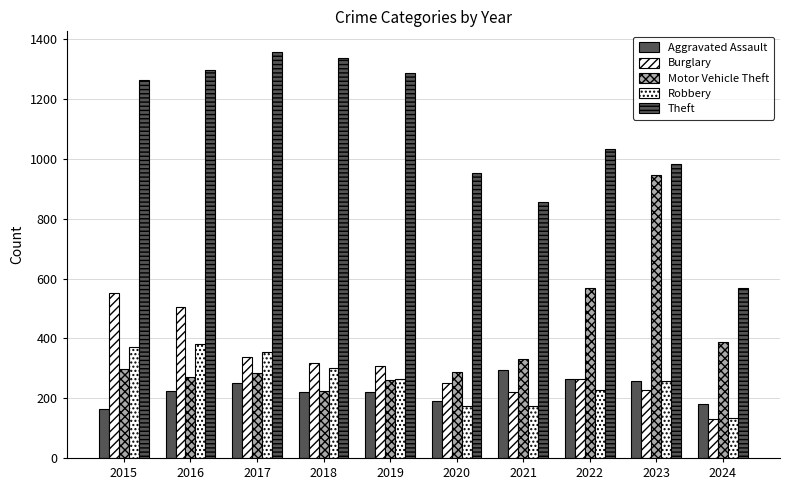

How many data points in Burglary are less than 308?

5